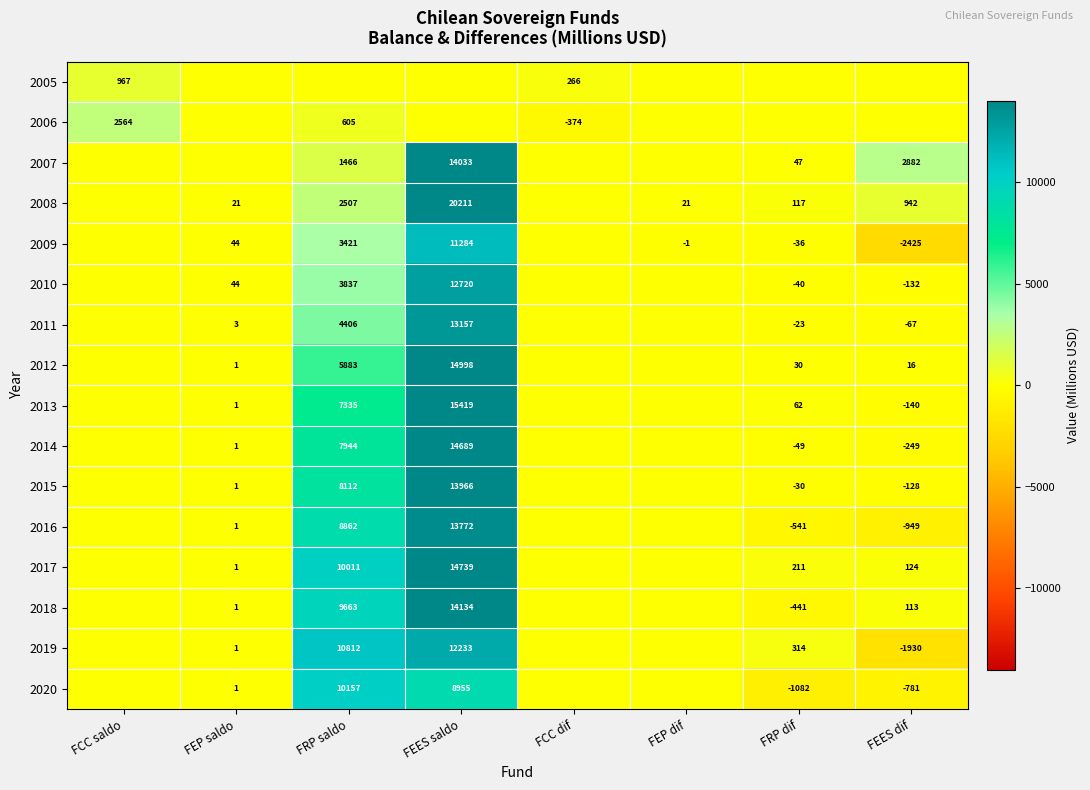

True or false: 2015 has a value of 8112 at FRP saldo.

True